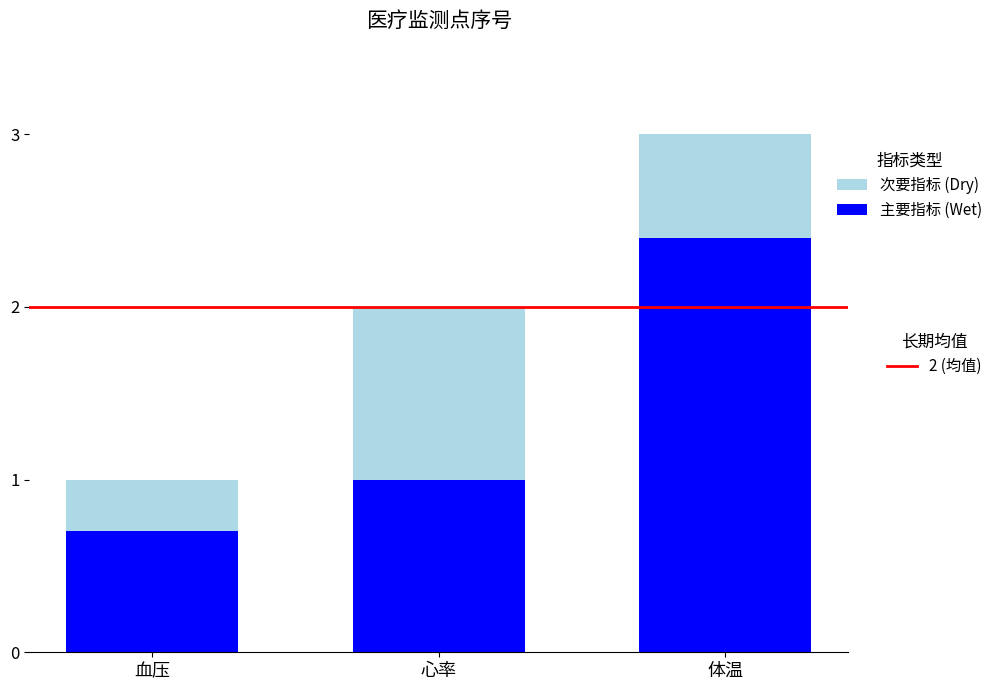

What is the total value across all series at 体温?

3.0